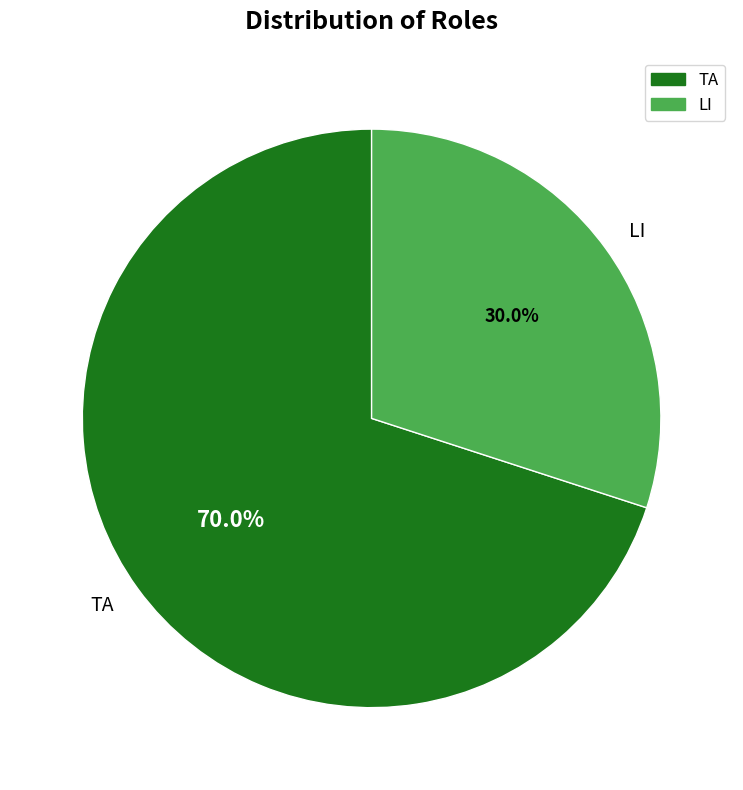

Rank the categories by value from highest to lowest.

TA, LI